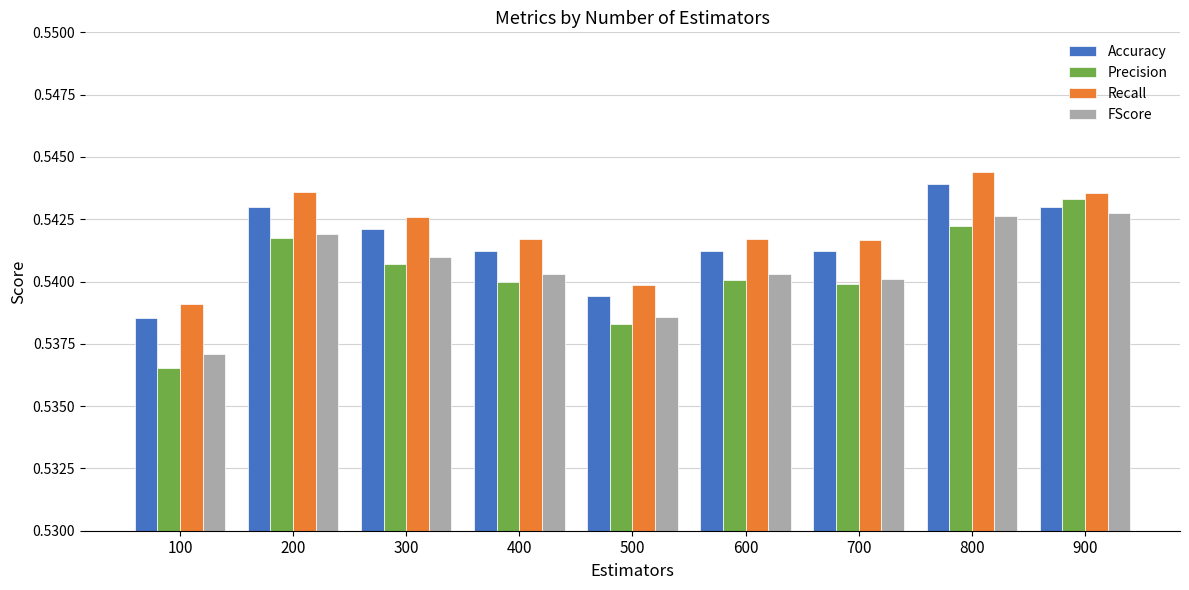

What is the sum of all Recall values?

4.9